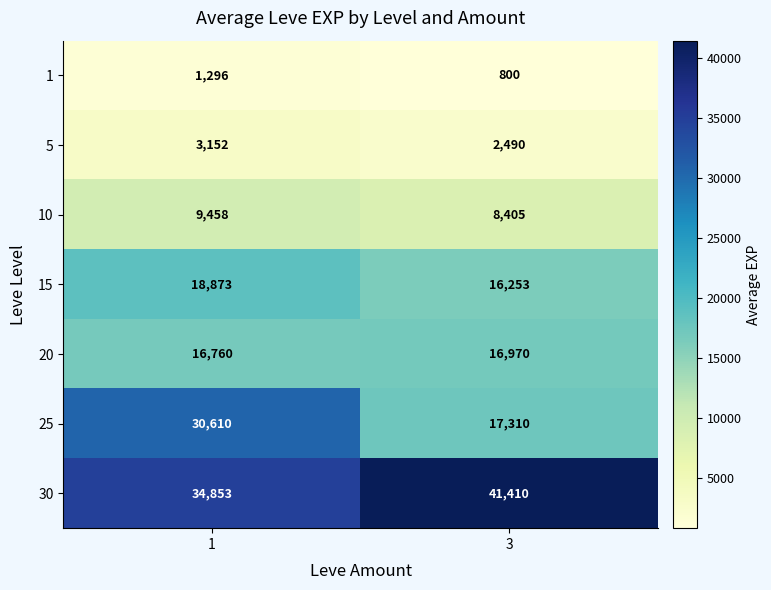

What is the spread (max minus min) of values at 3?

40610